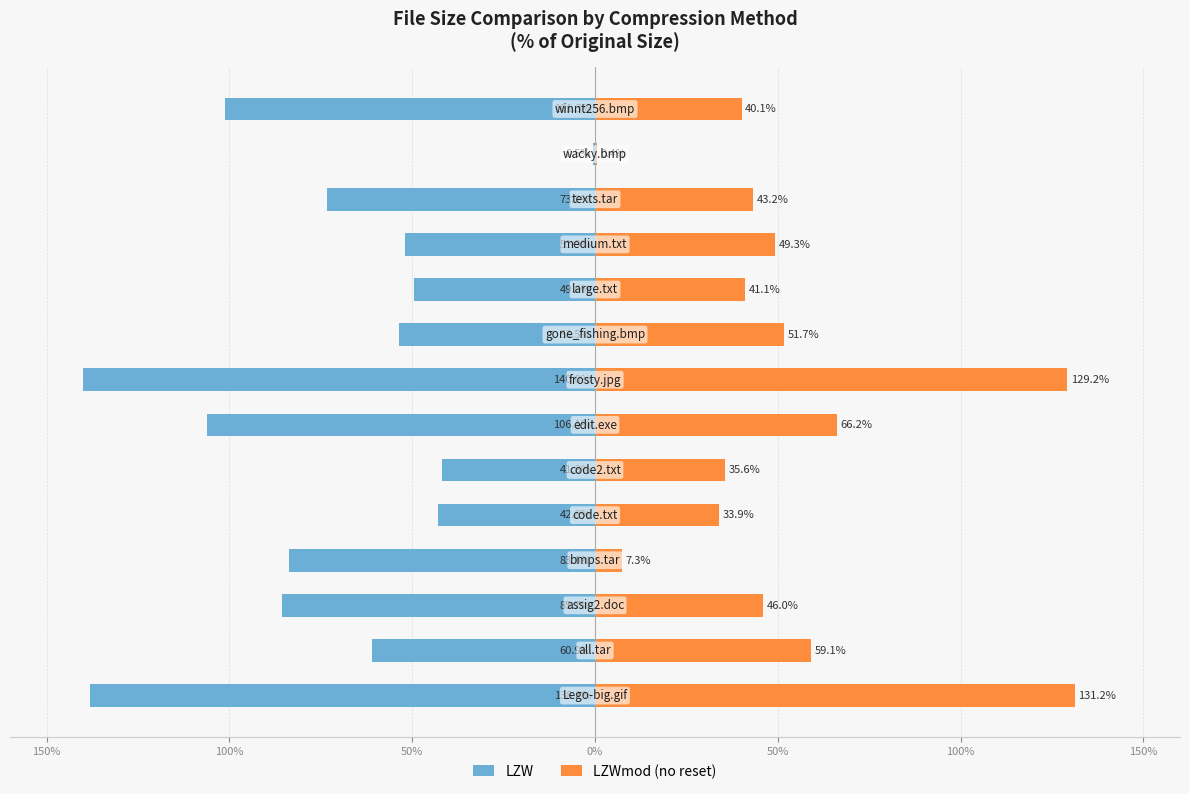

Which series has the largest range (max minus min)?

LZW